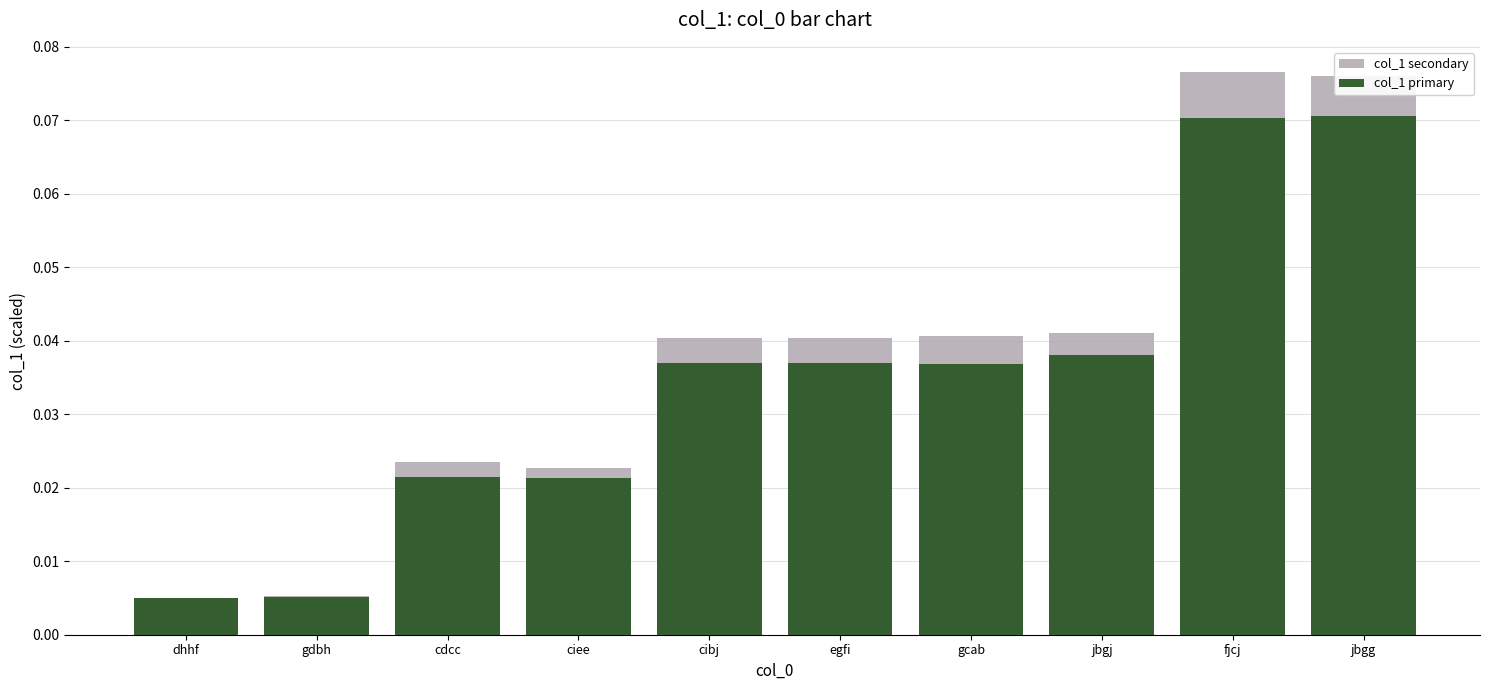

What position from the left is cibj?

5